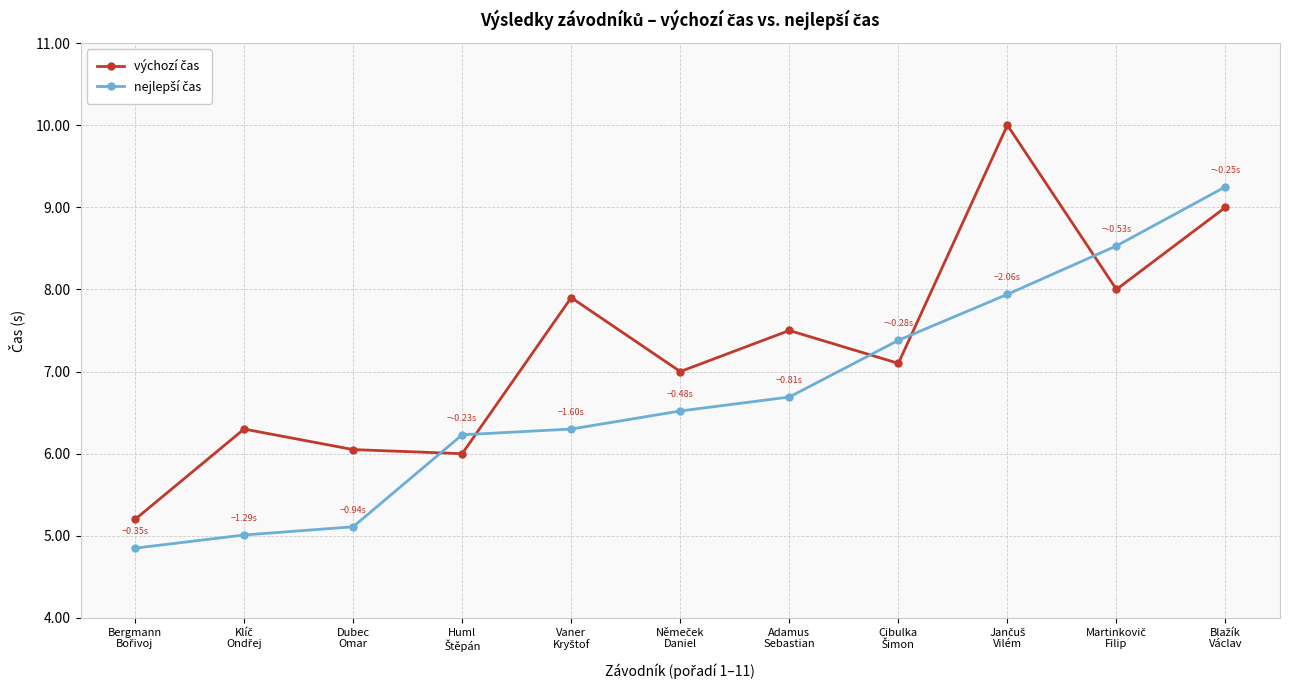

How many lines are shown in the chart?

2